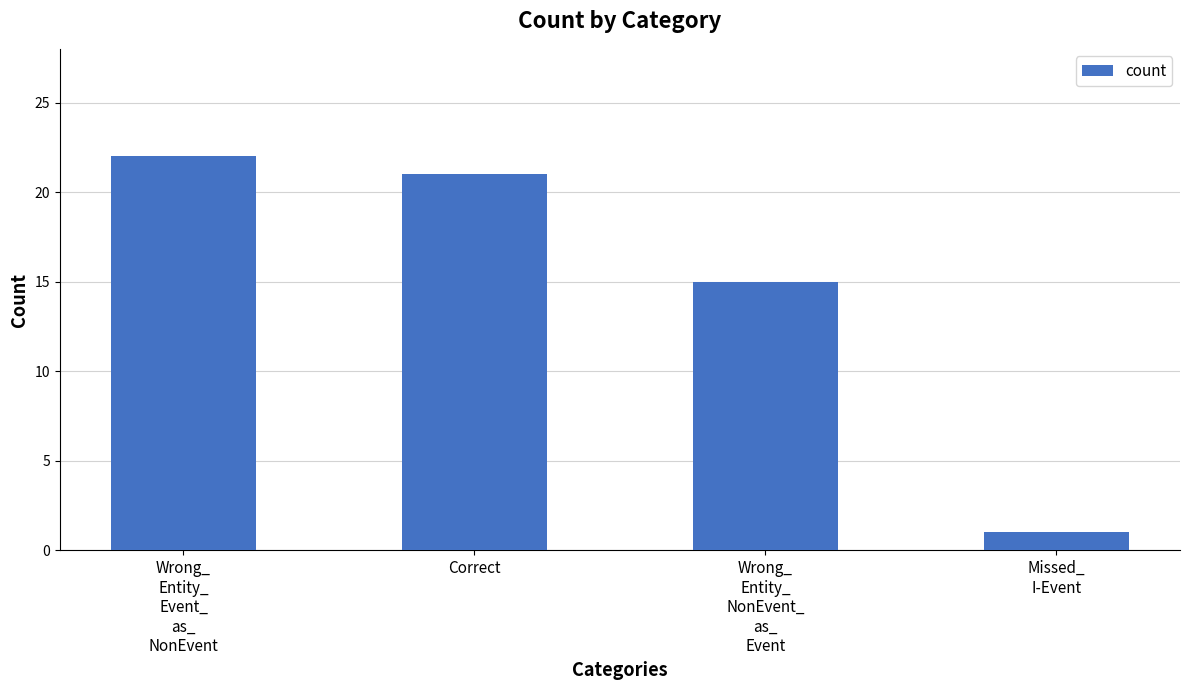

Read the value at Wrong_
Entity_
Event_
as_
NonEvent, to the nearest 5.

20